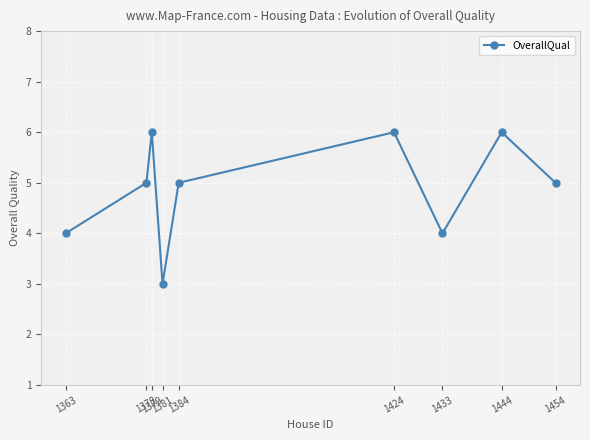

What is the difference between the maximum and minimum values?

3